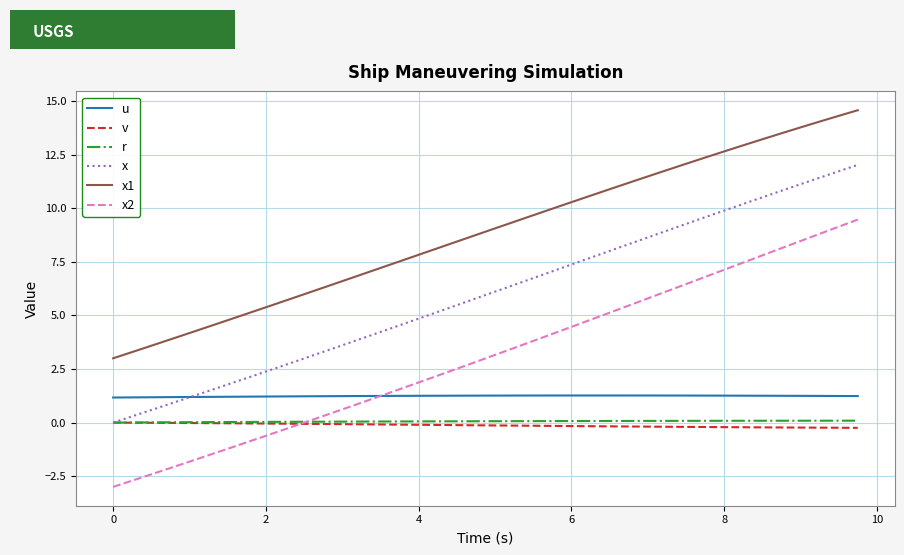

Which series has the largest range (max minus min)?

x2